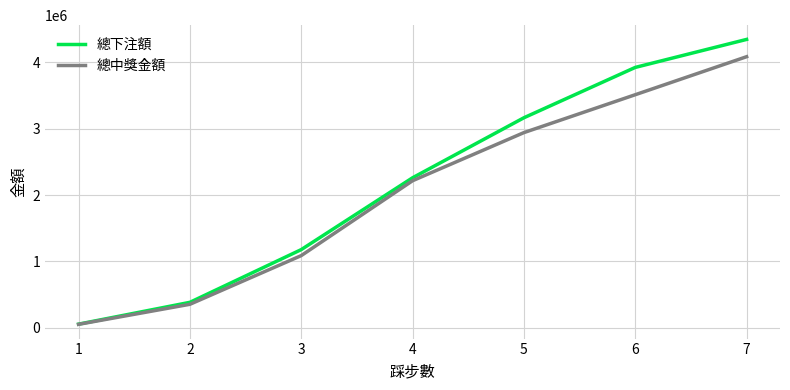

What is the highest value of the 總中獎金額 series?

4084459.7